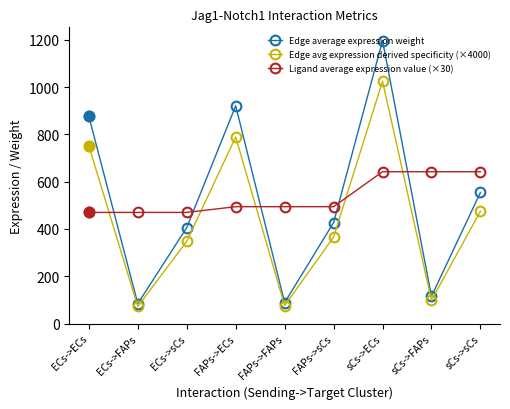

At which category does Edge average expression weight reach its first local peak?

FAPs->ECs